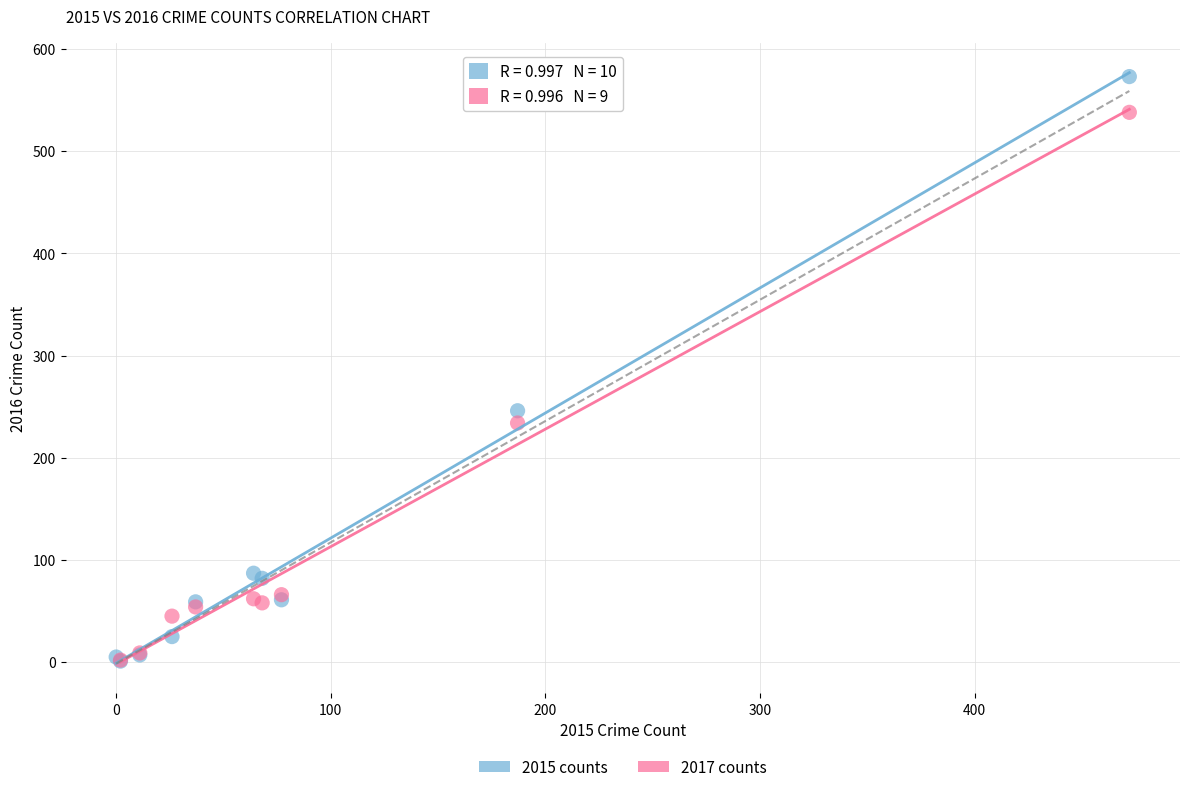

Which series has the largest Y range (max minus min)?

2015 counts